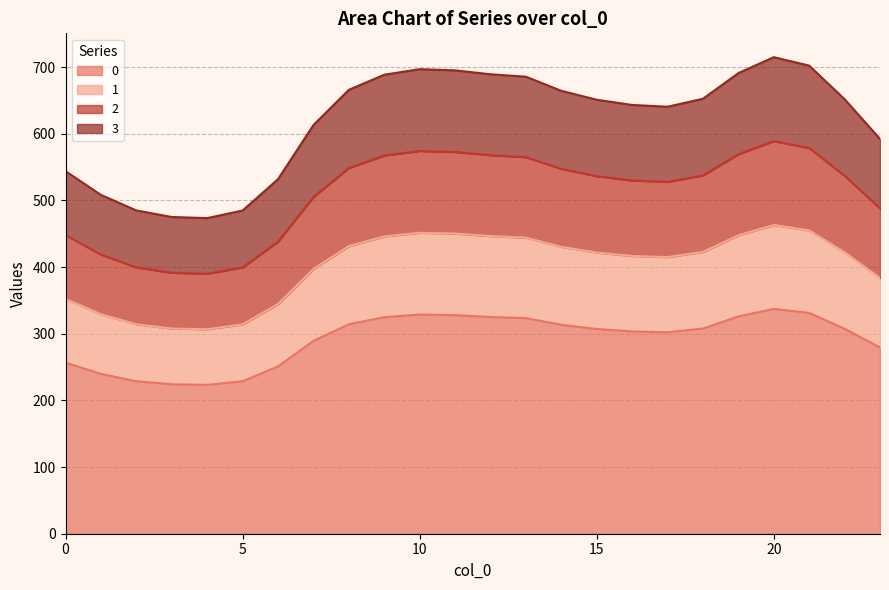

List the labels in order of 1 value, smallest first.

4, 3, 5, 2, 1, 6, 0, 23, 7, 17, 16, 15, 22, 18, 14, 8, 13, 9, 12, 19, 11, 10, 21, 20